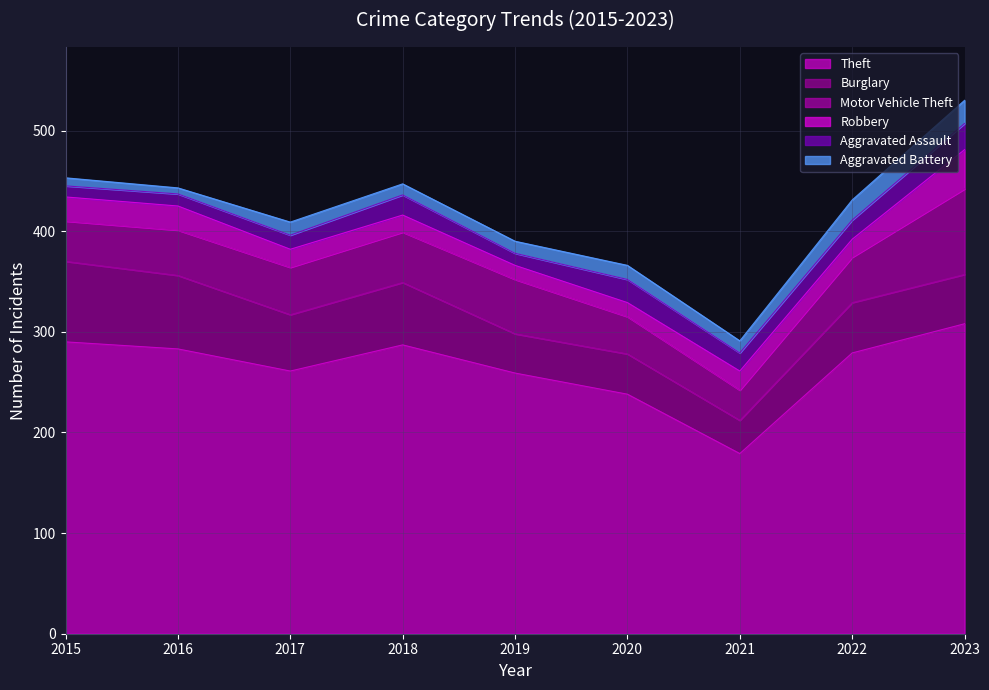

What is the difference between the second highest and minimum values in the Burglary series?

40